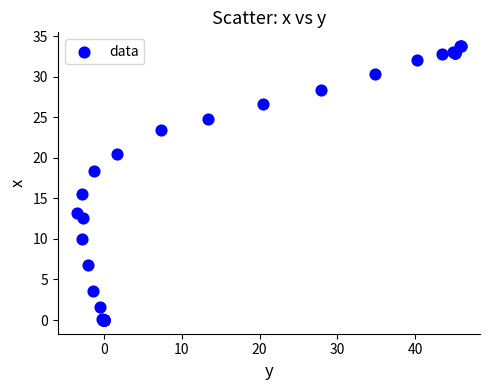

What Y value in the scatter plot is closest to 16?

15.5